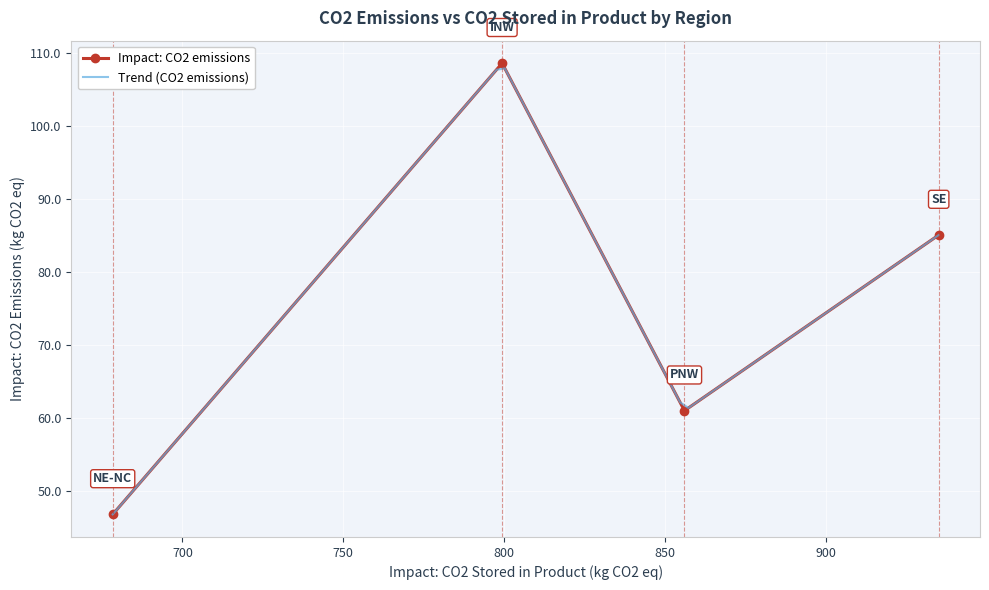

List the labels in order of value, smallest first.

NE-NC, PNW, SE, INW